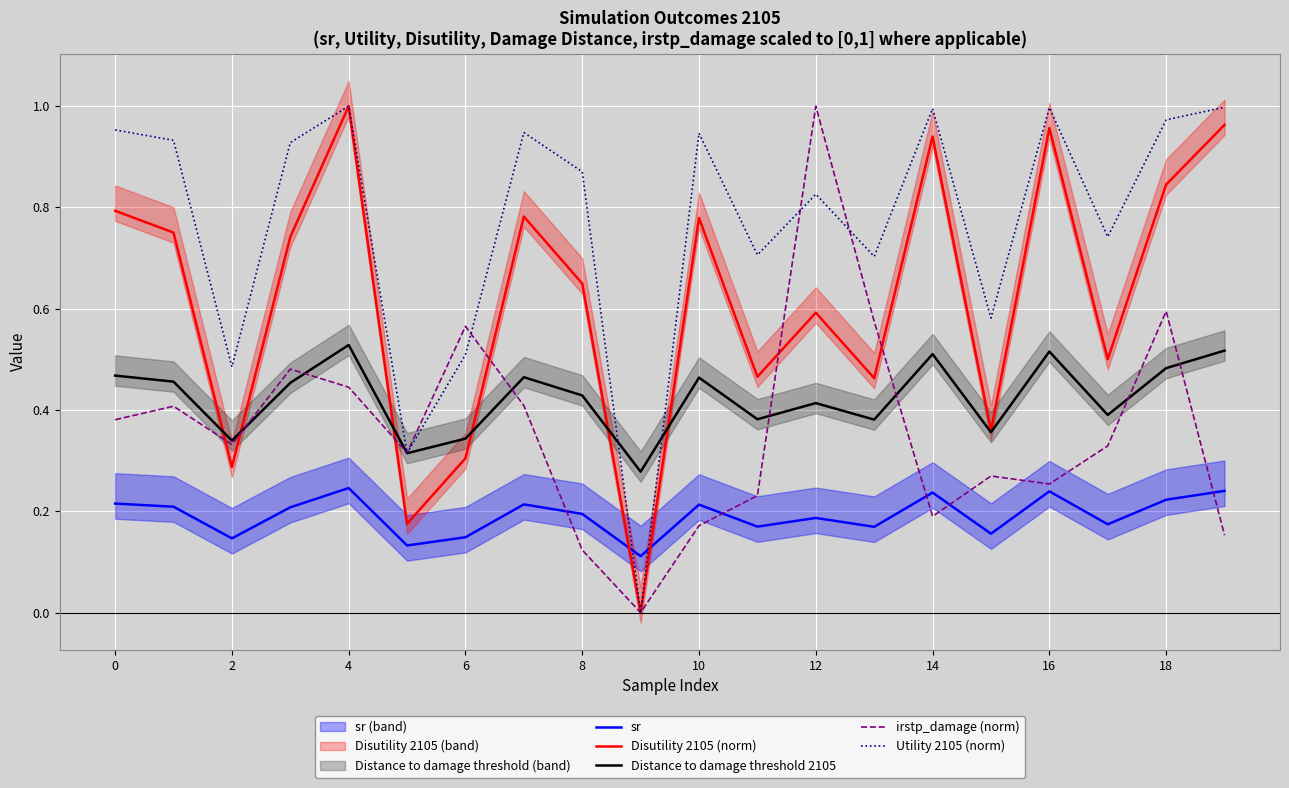

Is the value of irstp_damage (norm) at 14 greater than the value of Utility 2105 (norm) at 15?

No